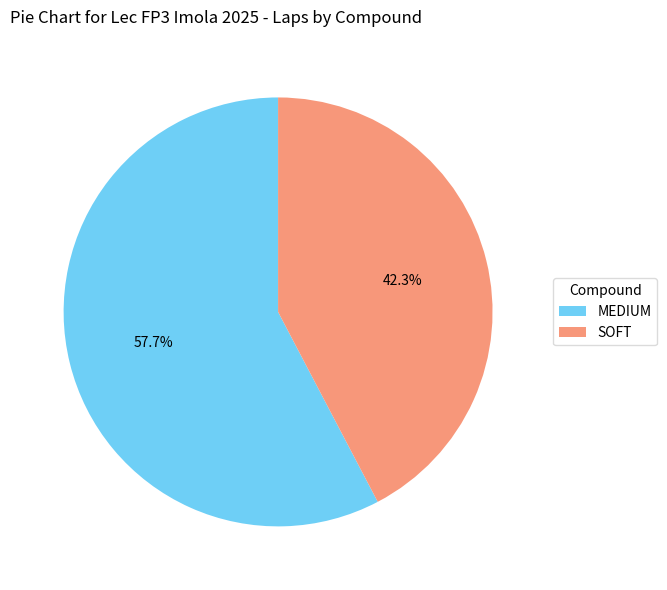

How much of the chart is everything except SOFT?

57.7%